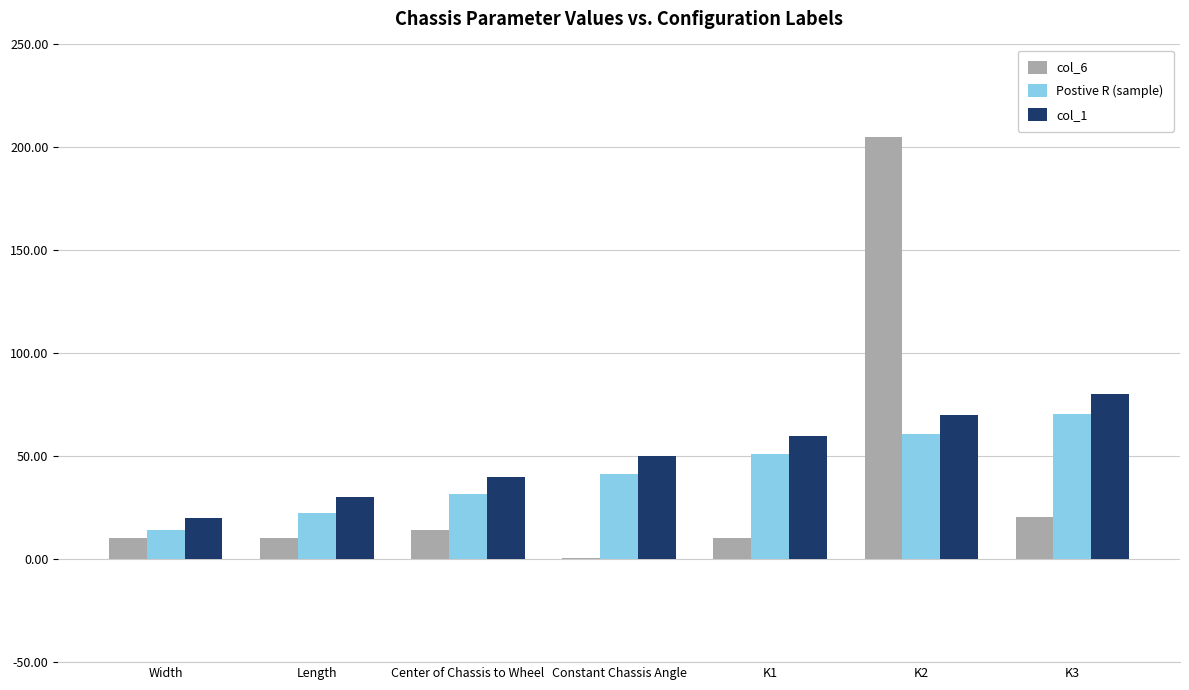

Is the value of Postive R (sample) at K2 greater than the value of col_6 at Constant Chassis Angle?

Yes